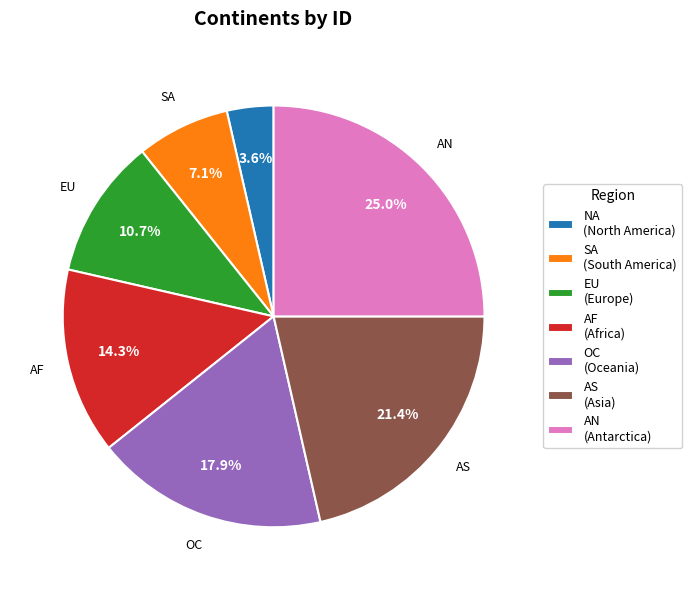

To the nearest percent, what is the average slice percentage?

14%